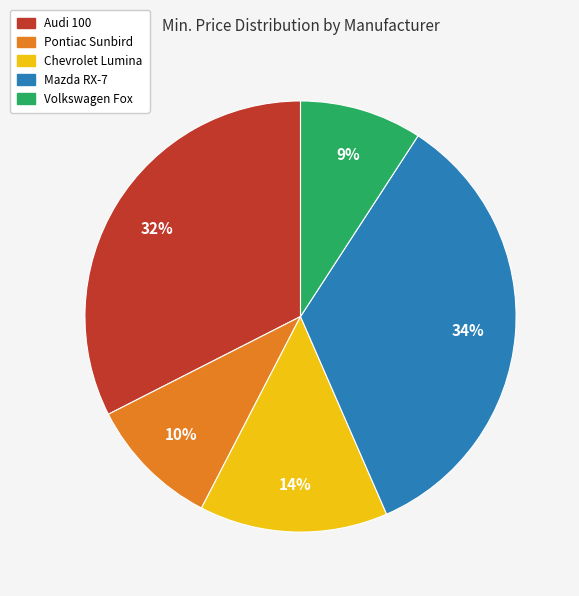

How many slices are in this pie chart?

5